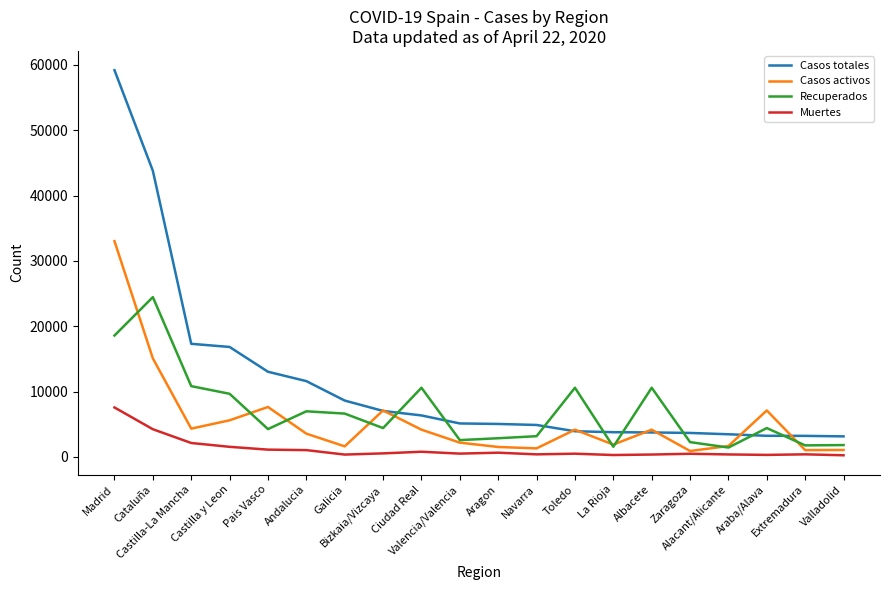

At which category does Recuperados reach its first local valley?

Pais Vasco